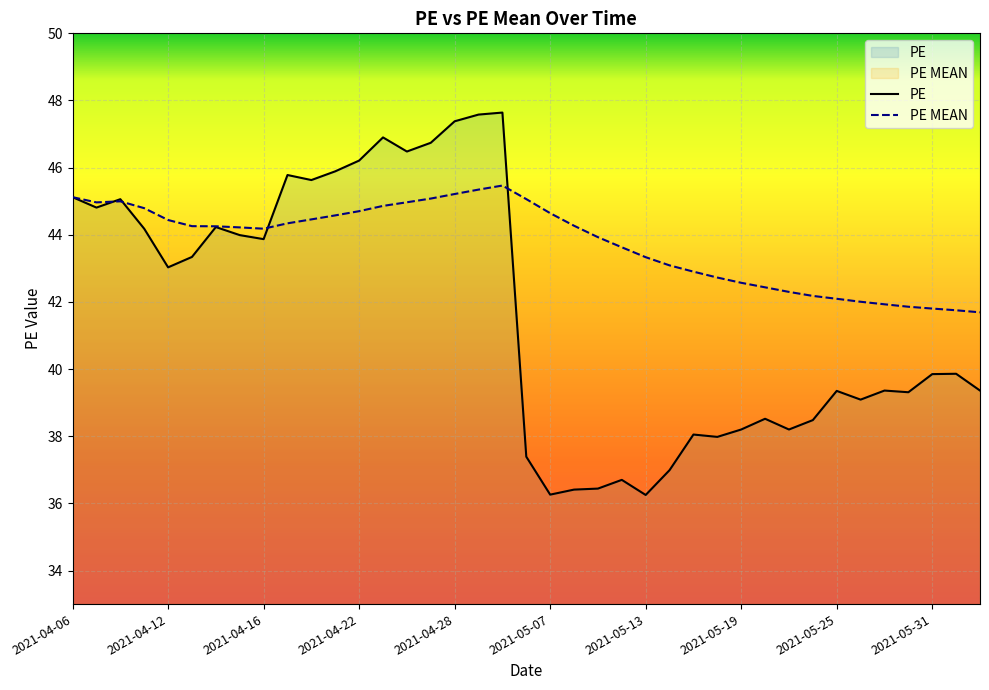

What is the difference between the maximum and second lowest values in the PE MEAN series?

3.7